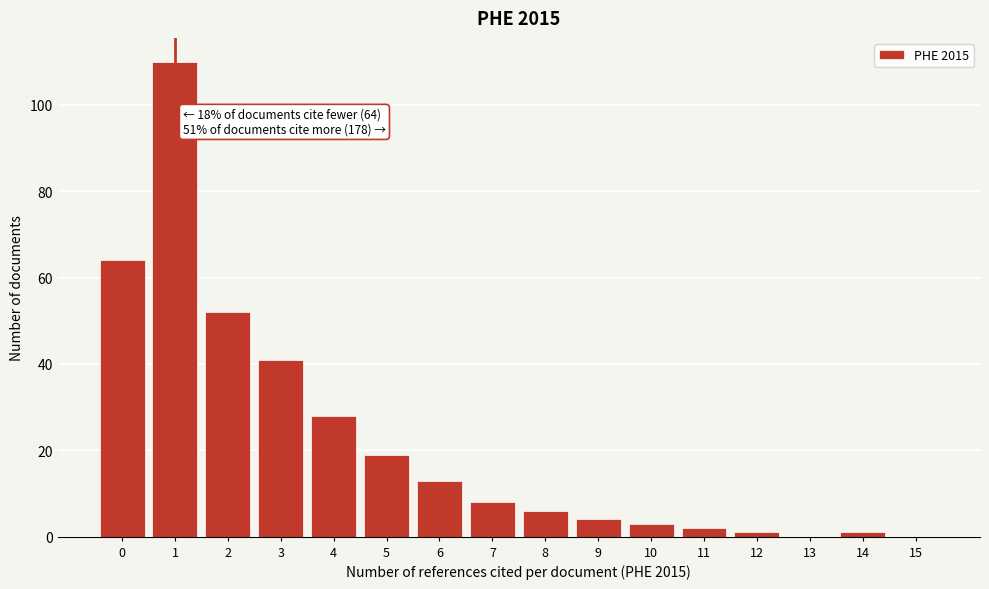

Reading right to left, extract all data points from this chart.

15=0	14=1	13=0	12=1	11=2	10=3	9=4	8=6	7=8	6=13	5=19	4=28	3=41	2=52	1=110	0=64